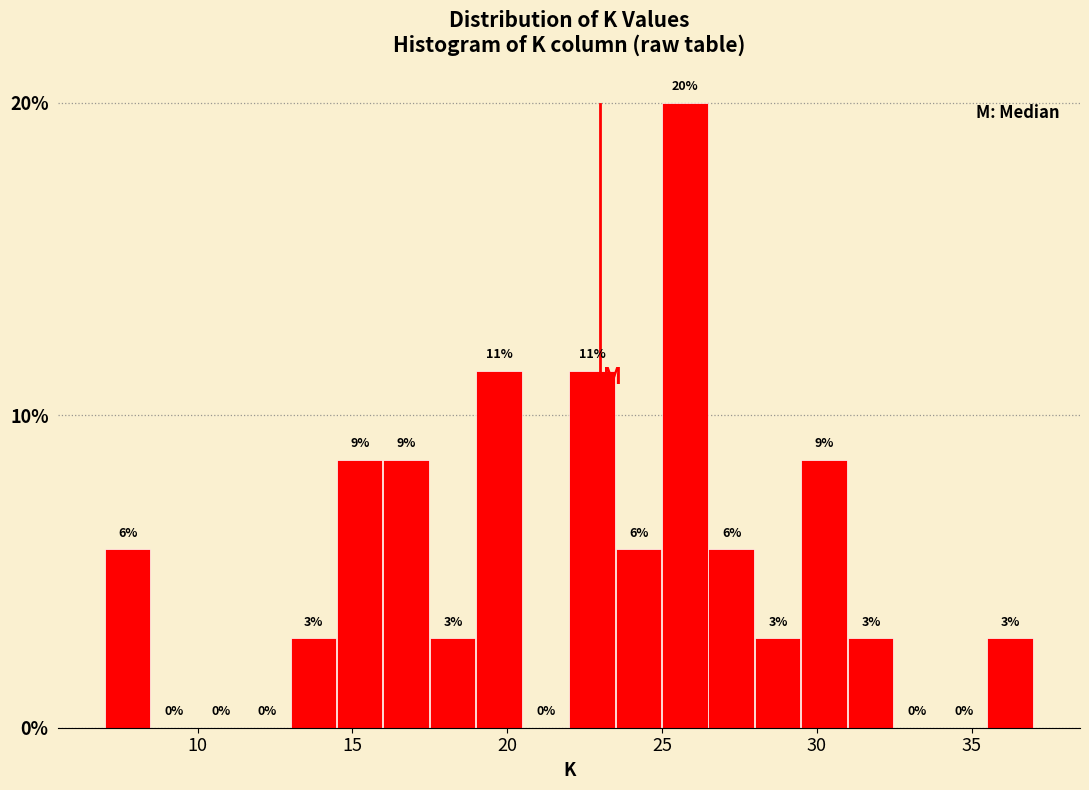

Read against the x-axis, roughly where is the centre of the tallest bar?

25.5